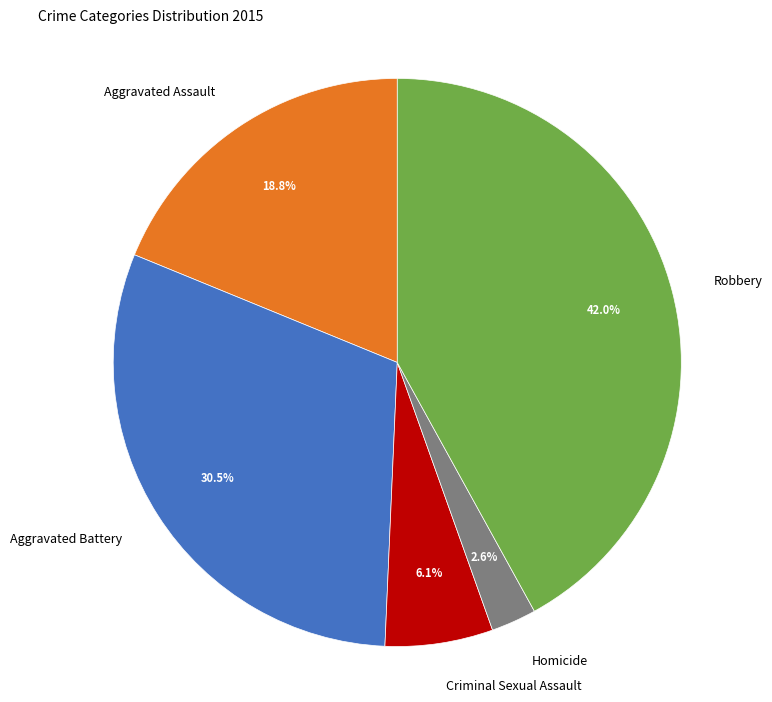

Combined, do Robbery and Aggravated Battery account for over 50%?

Yes